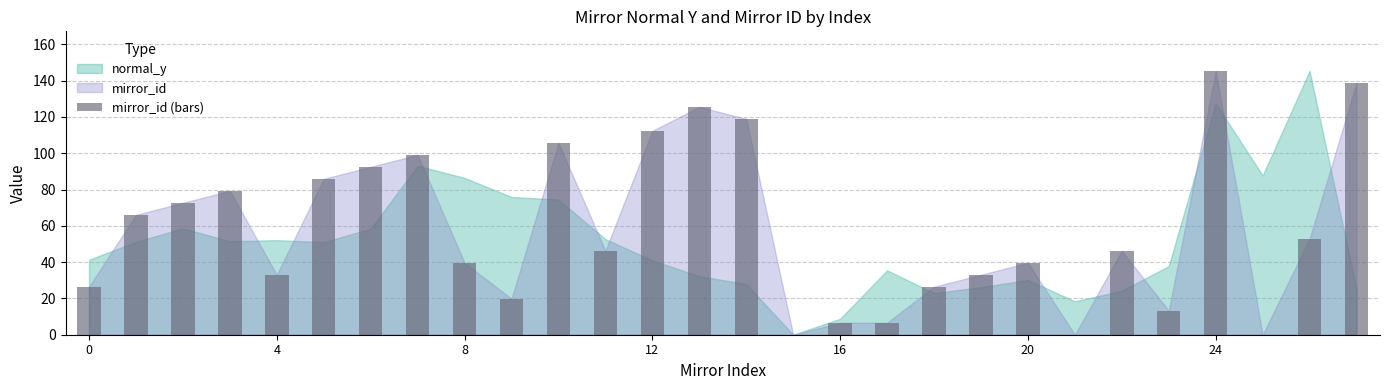

What is the maximum value shown in the chart?

145.4